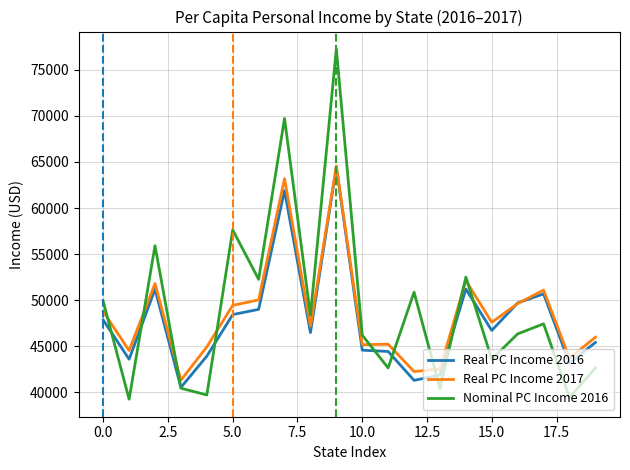

What is the highest value of the Real PC Income 2016 series?

64439